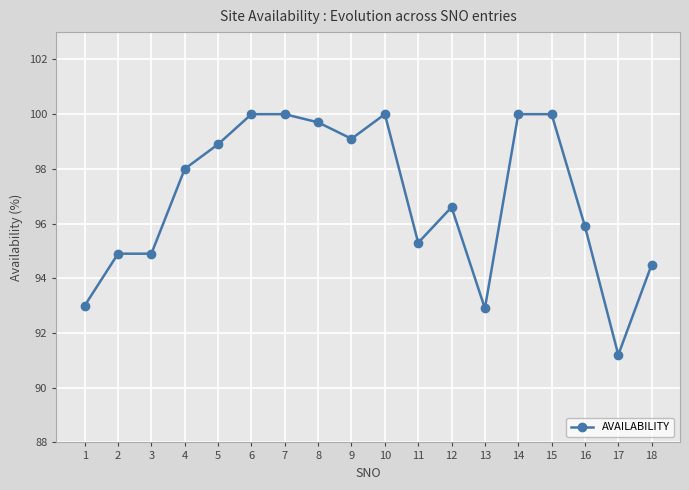

How many values are below 98?

9